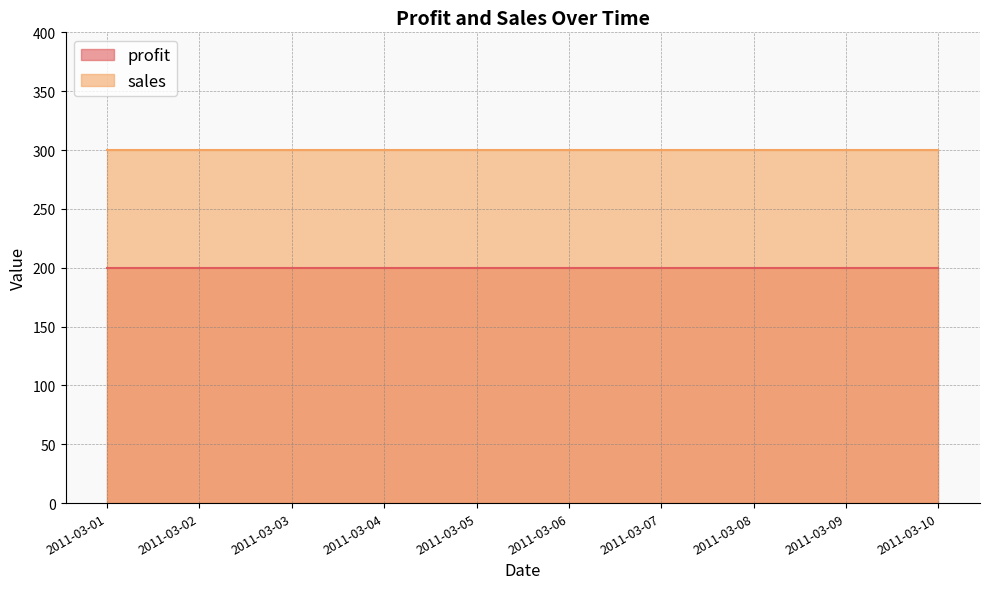

What are all the series names shown in the legend?

profit, sales